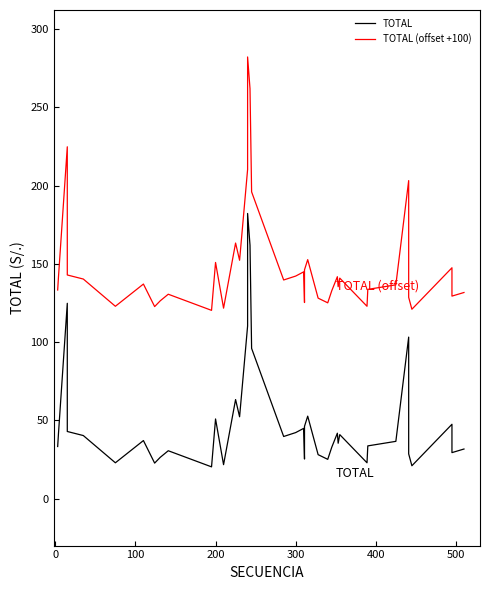

Is this an area chart (filled region under the line)?

No